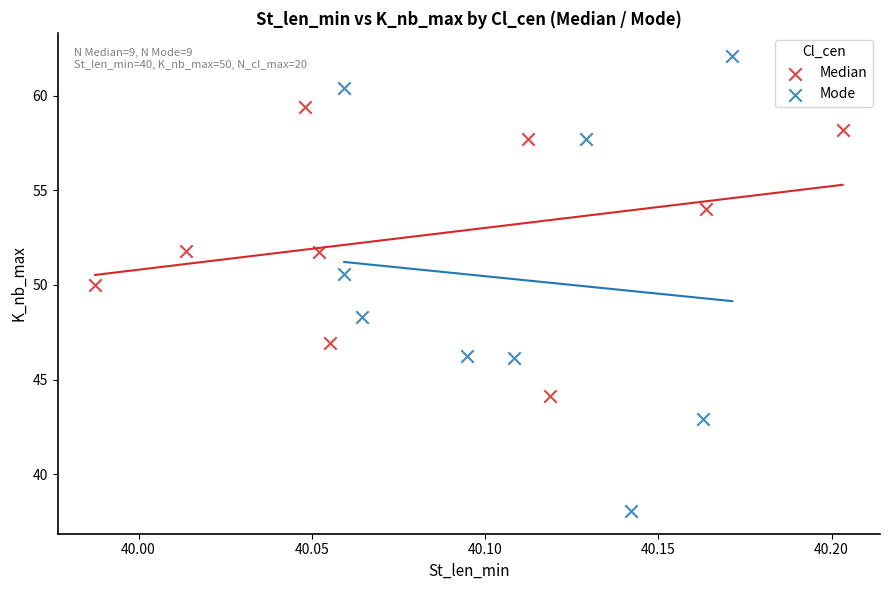

What are all the series names shown in the legend?

Median, Mode